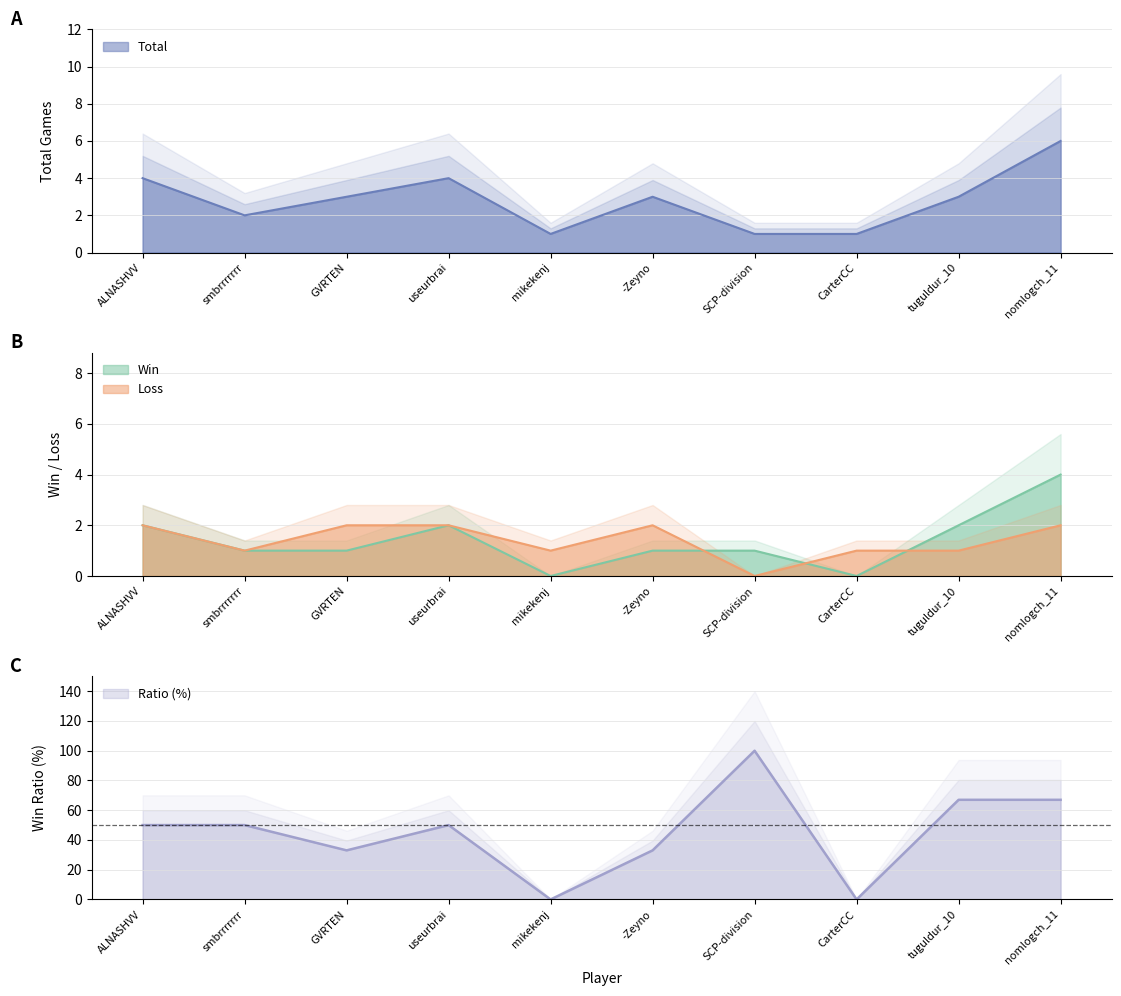

Reading right to left, transcribe all the data shown in this chart.

Total: 6	3	1	1	3	1	4	3	2	4
Win: 4	2	0	1	1	0	2	1	1	2
Loss: 2	1	1	0	2	1	2	2	1	2
Ratio: 67	67	0	100	33	0	50	33	50	50